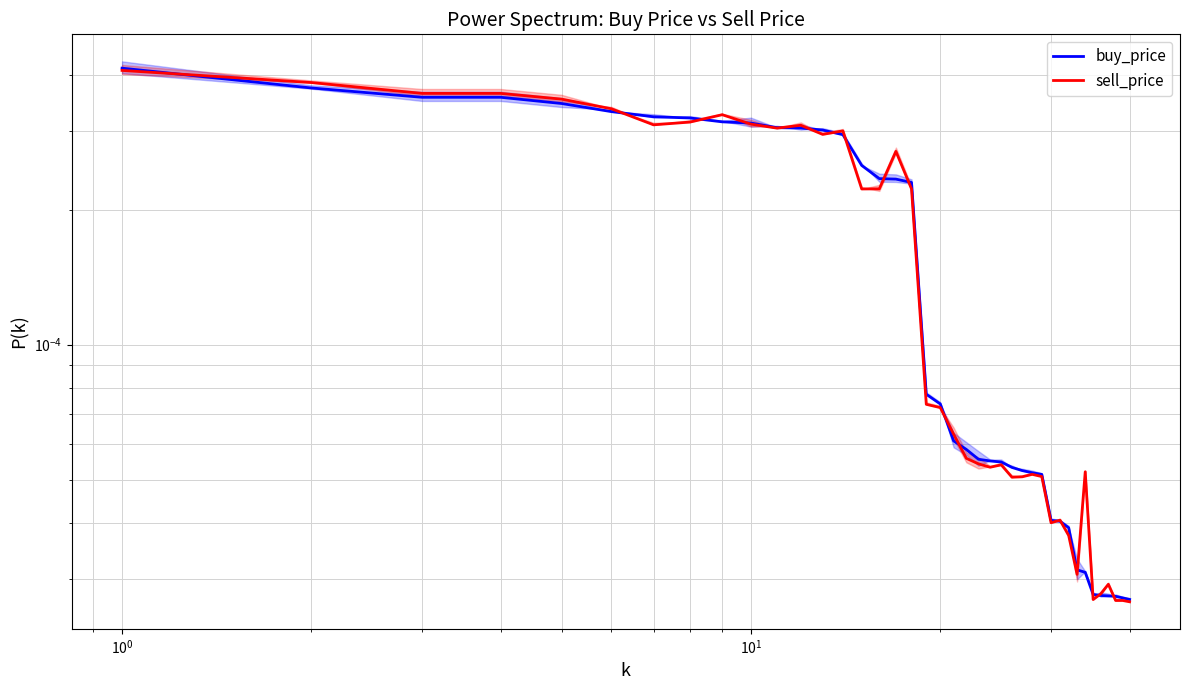

Which series has the largest total across all categories?

sell_price